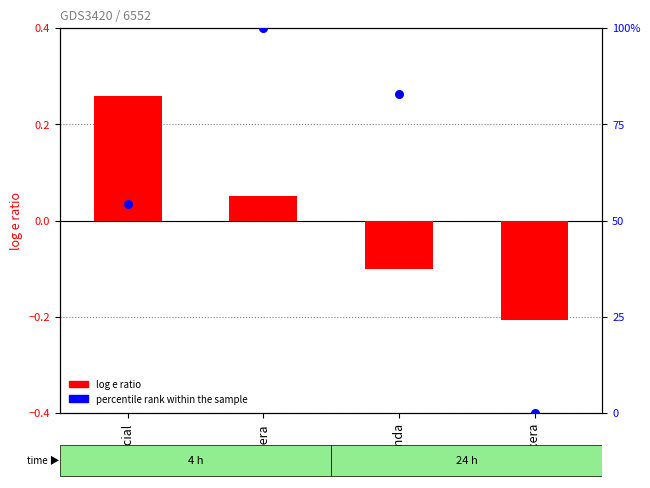

Which series contains the lowest Y value?

log e ratio